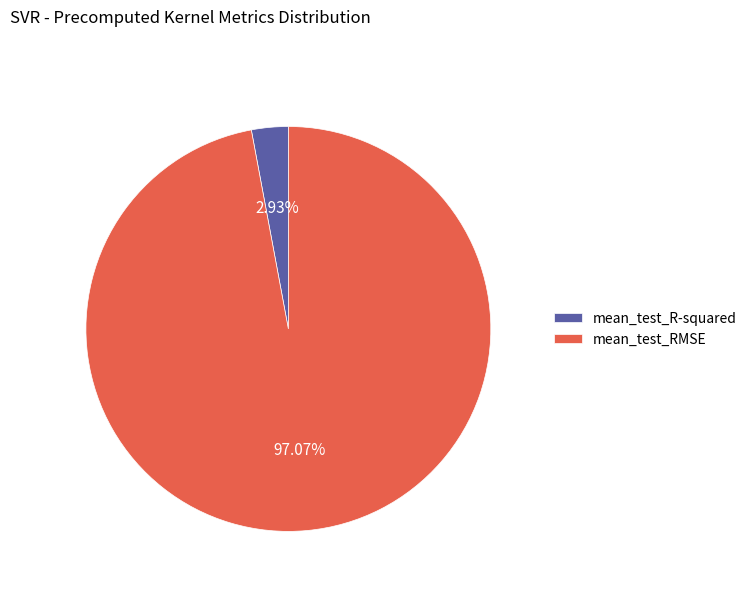

Combined, what portion of the pie is mean_test_R-squared and mean_test_RMSE?

100.0%